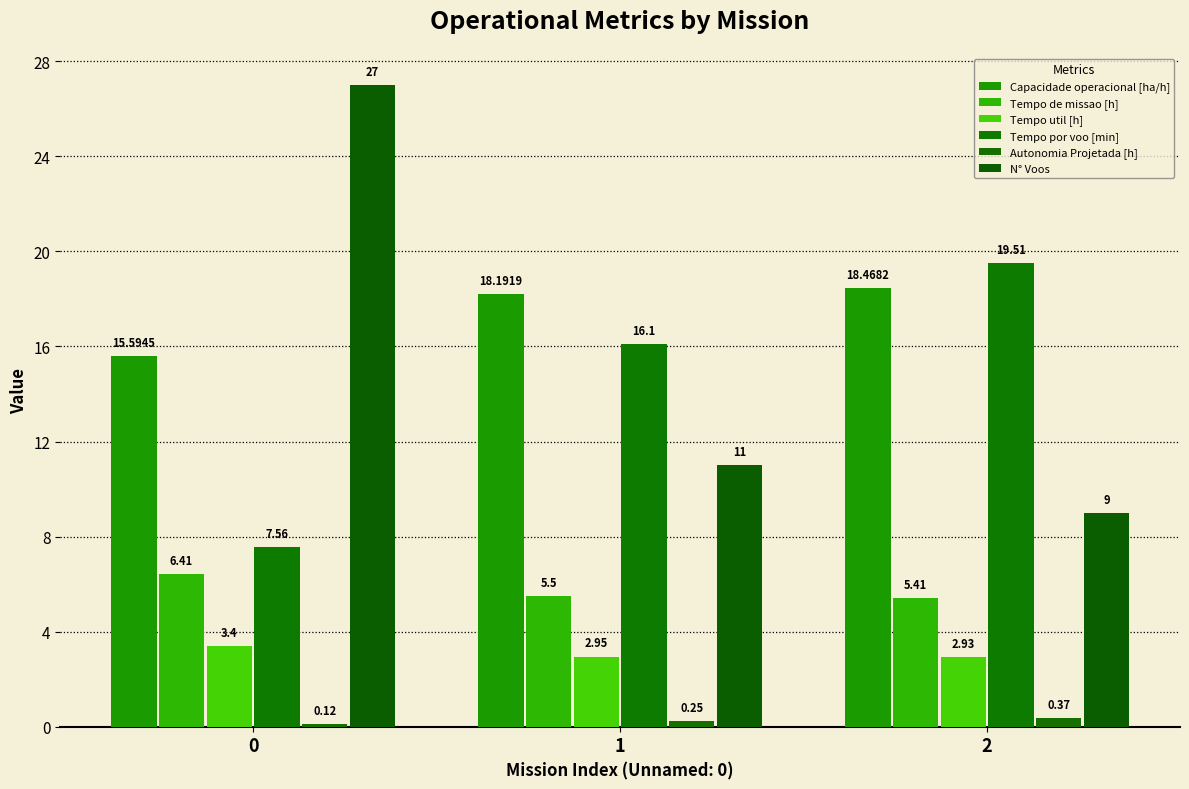

At which label does Tempo de missao [h] reach its minimum?

2